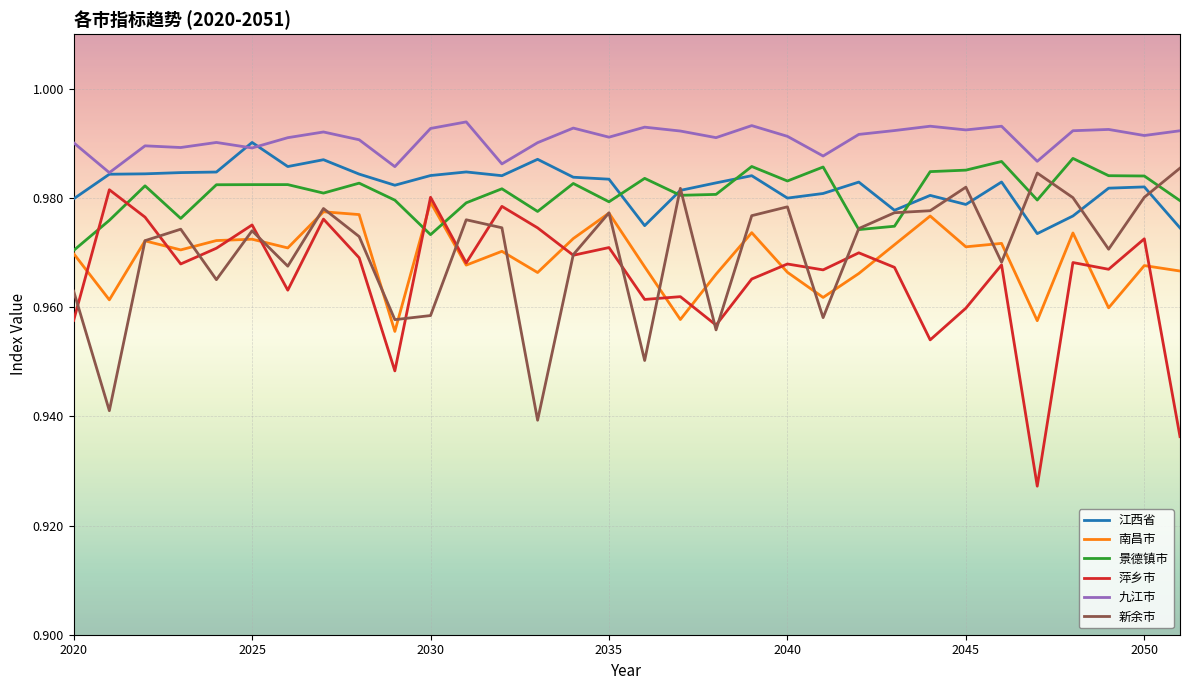

Does the chart display data point markers on the line(s)?

No